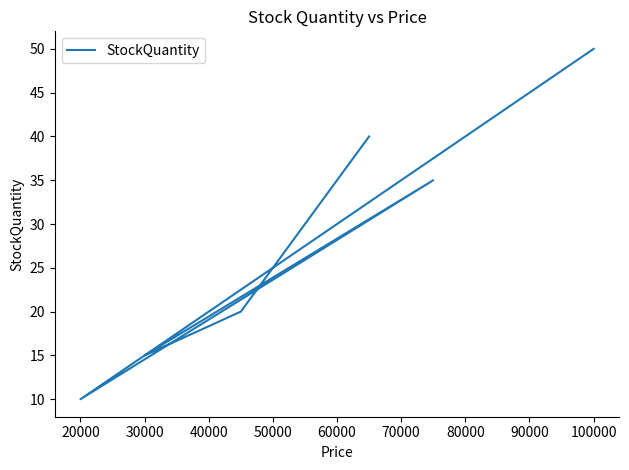

How many interior local peaks (higher than both neighbors) does the data have?

1